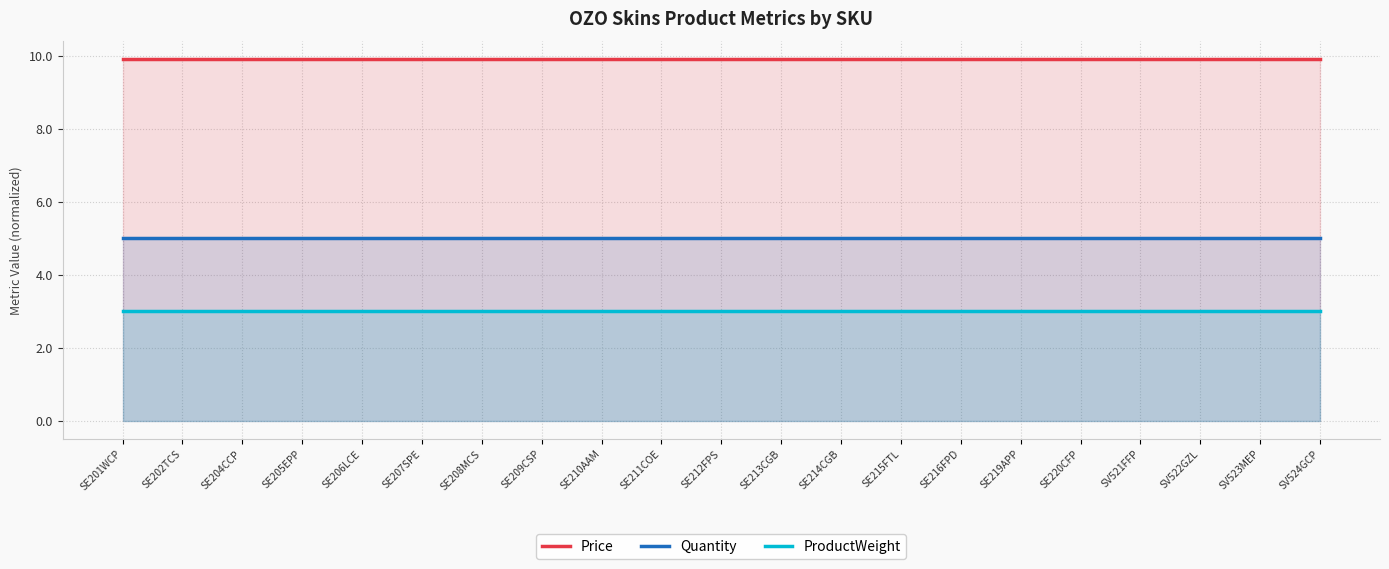

What is the label of the 7th point from the left?

SE208MCS